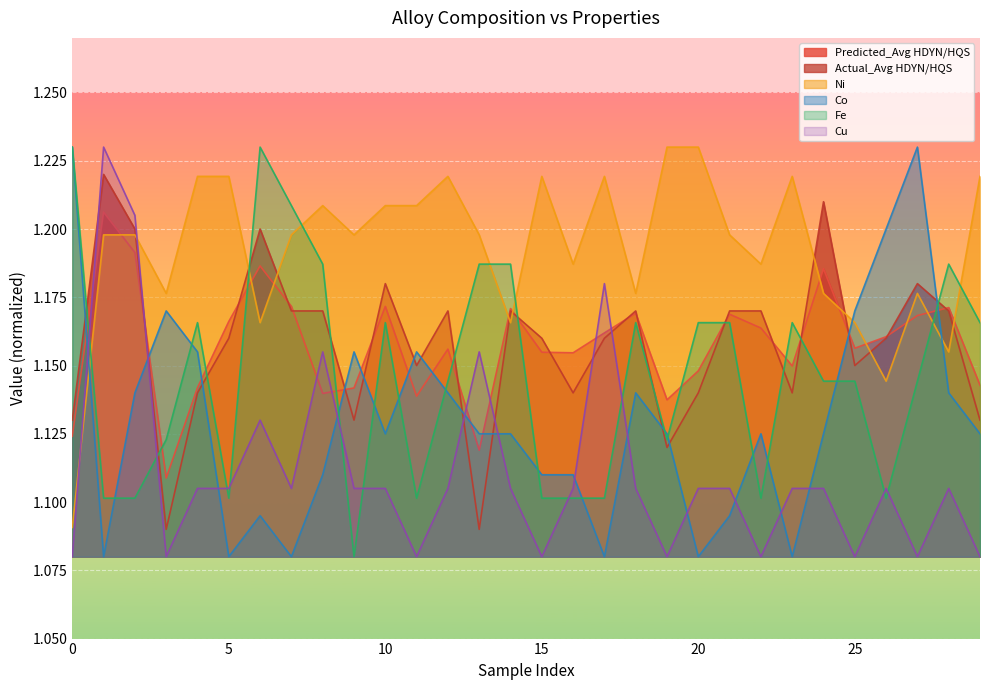

The value of Fe at 0 is 2.0. True or false?

False